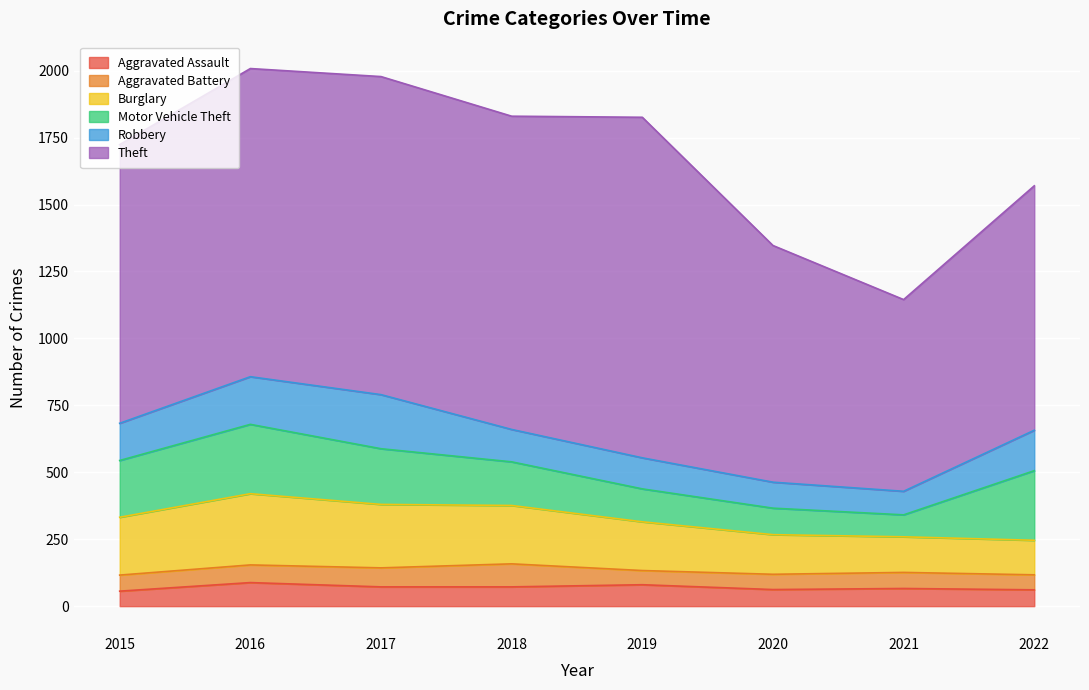

Reading left to right, what are all the values shown in this chart?

Aggravated Assault: 2015=56	2016=88	2017=72	2018=72	2019=80	2020=62	2021=66	2022=61
Aggravated Battery: 2015=60	2016=66	2017=71	2018=86	2019=53	2020=57	2021=60	2022=56
Burglary: 2015=216	2016=266	2017=237	2018=218	2019=182	2020=148	2021=133	2022=129
Motor Vehicle Theft: 2015=212	2016=259	2017=208	2018=163	2019=123	2020=99	2021=82	2022=260
Robbery: 2015=139	2016=178	2017=202	2018=121	2019=116	2020=97	2021=88	2022=151
Theft: 2015=1041	2016=1151	2017=1188	2018=1170	2019=1272	2020=884	2021=716	2022=913